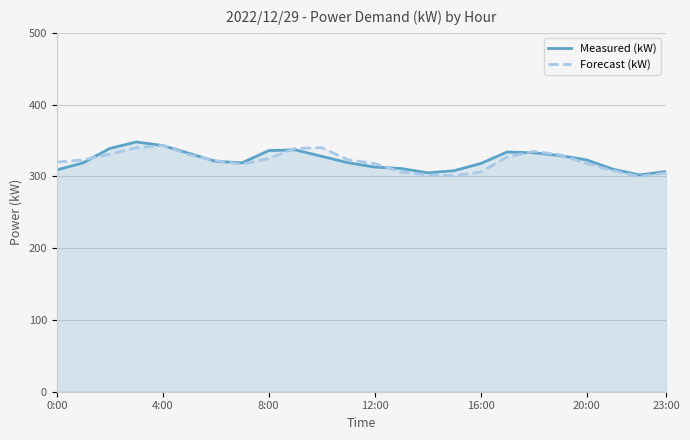

How many data points in Forecast (kW) are less than 323?

12